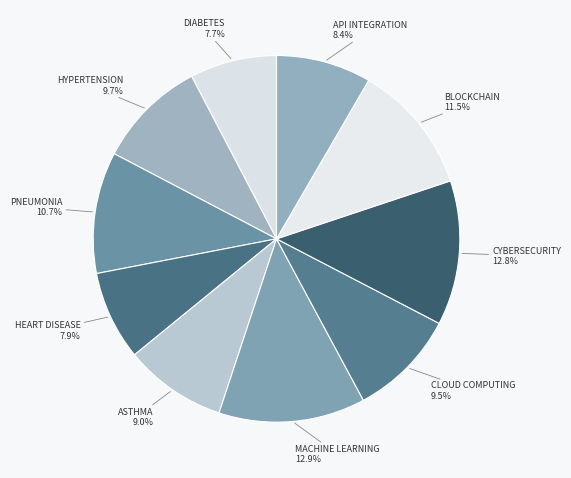

How many segments does this pie chart have?

10